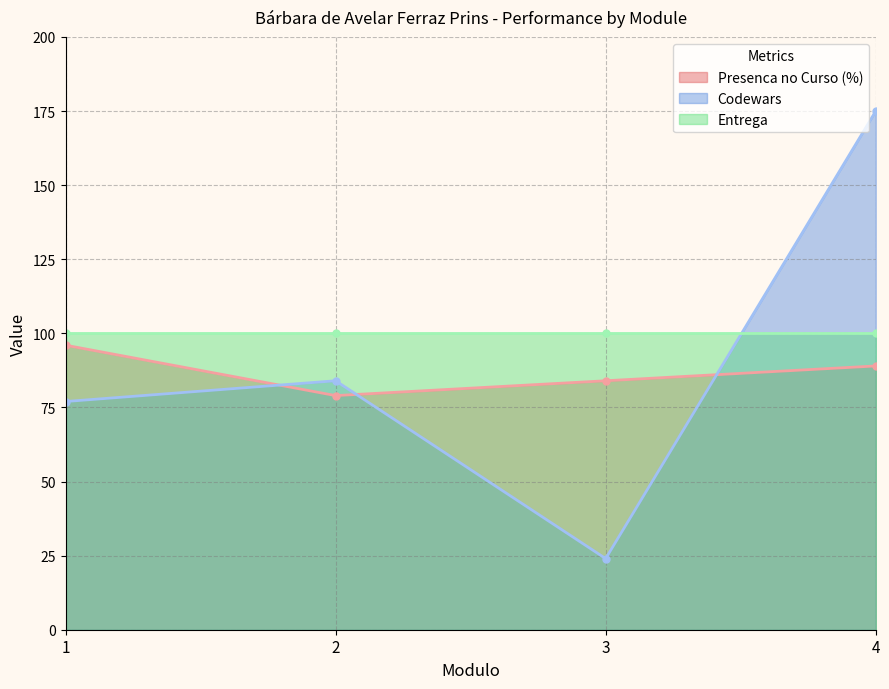

Where is the first local minimum for Presenca no Curso (%)?

2